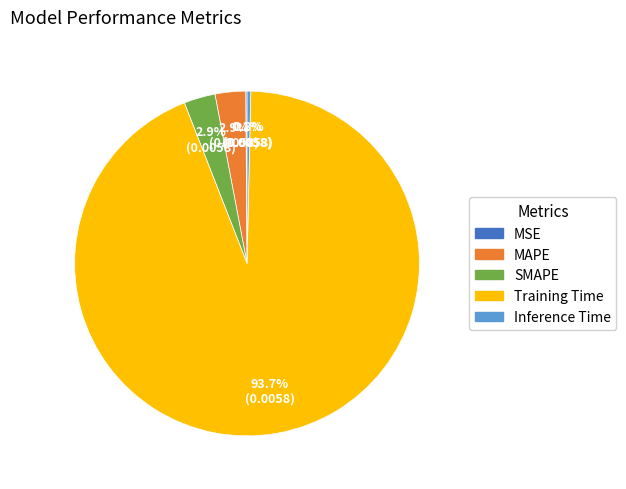

Which category has the biggest portion of the pie?

Training Time